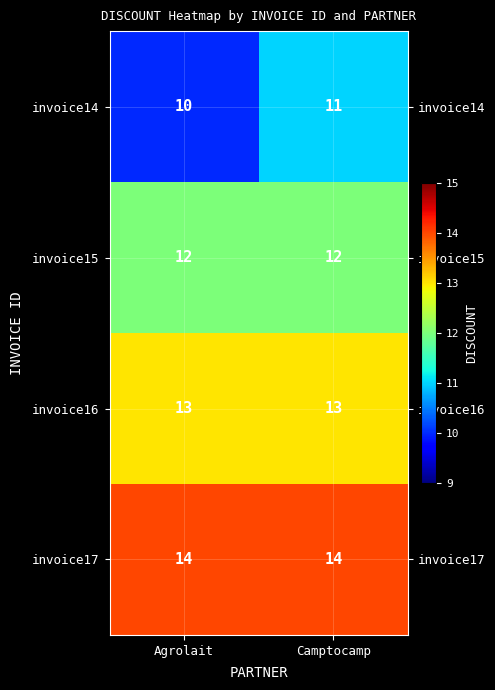

What is the smallest value displayed?

10